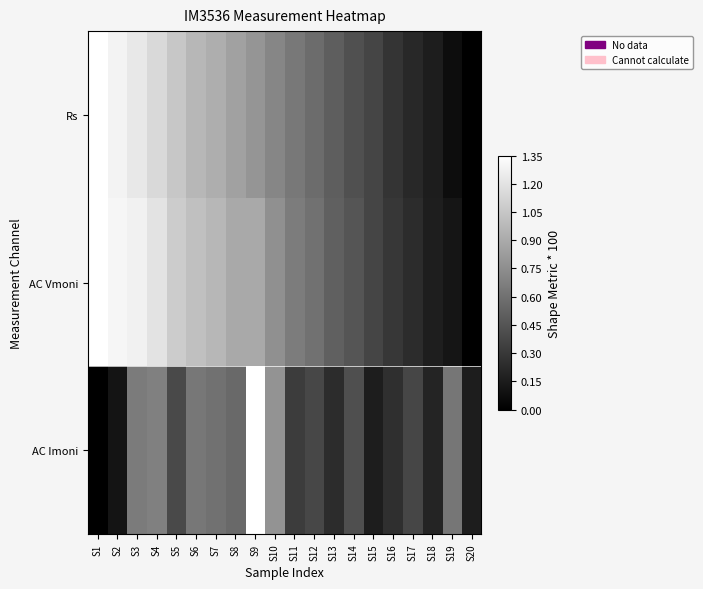

Count the number of data series in this chart.

3